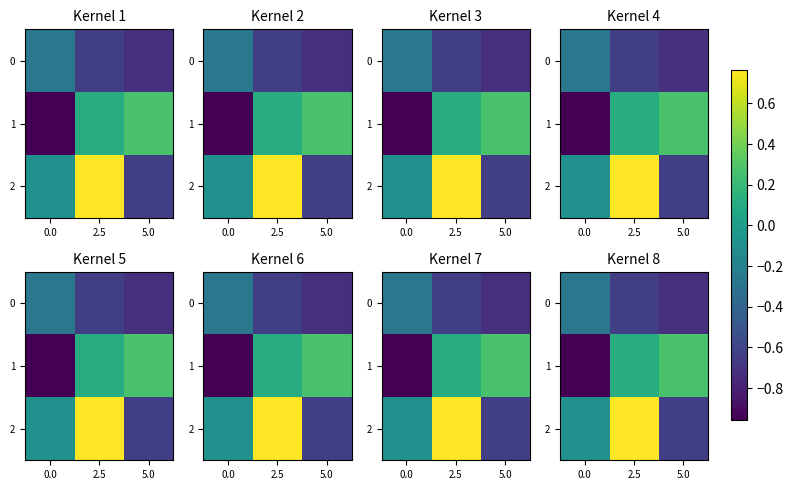

What is the lowest value of the 1 series?

-1.0